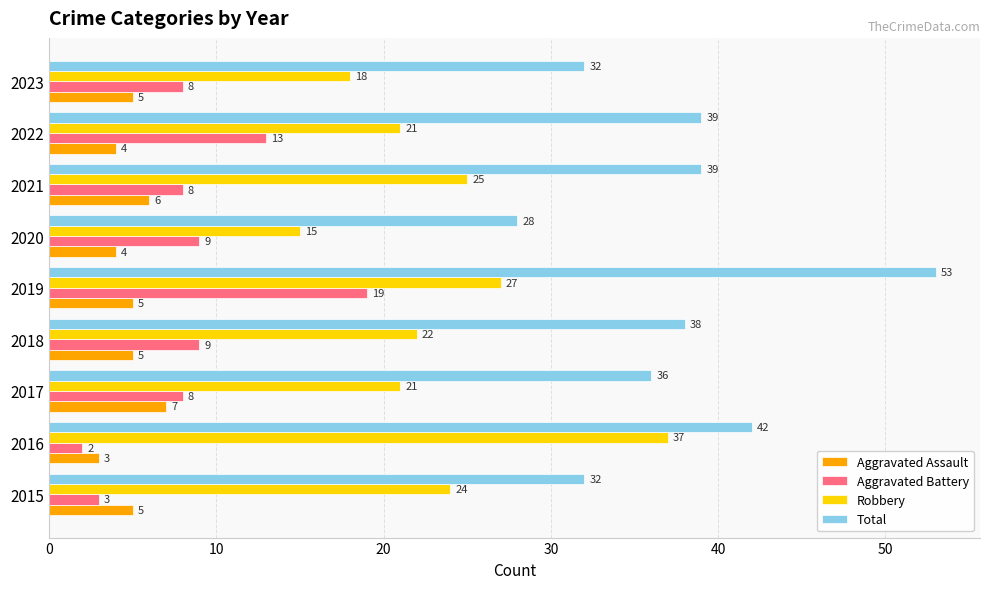

Which series has the widest spread of values?

Total